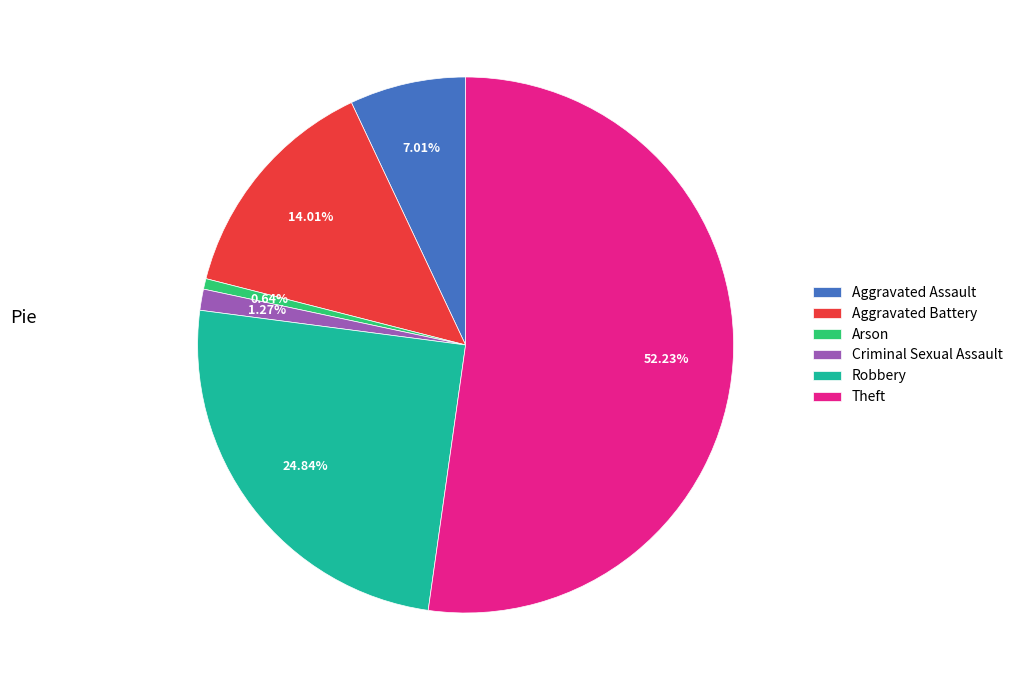

Is it true that Arson is 11% of the pie?

False